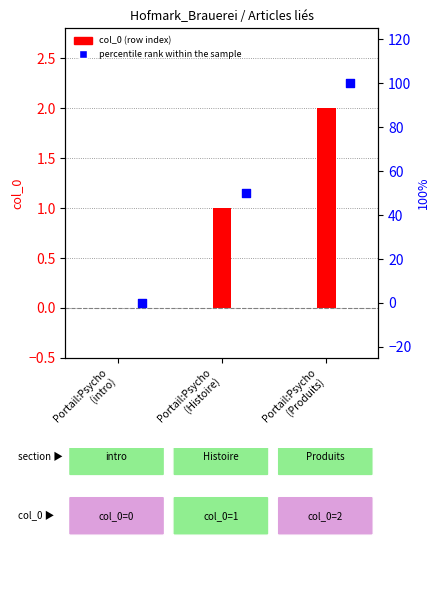

Which series contains the lowest Y value?

col_0 (row index)